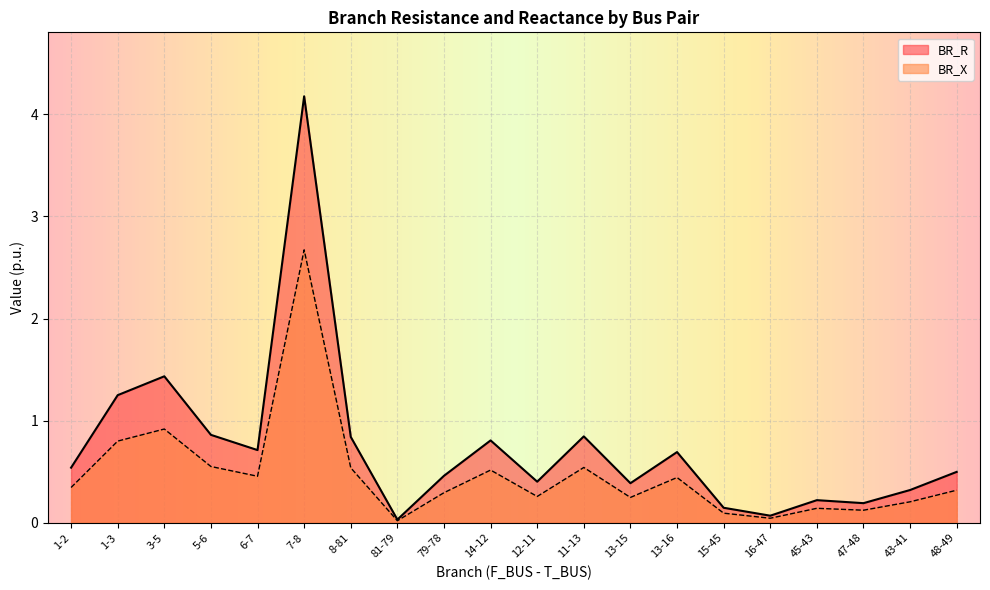

What is the total value across all series at 48-49?

0.8